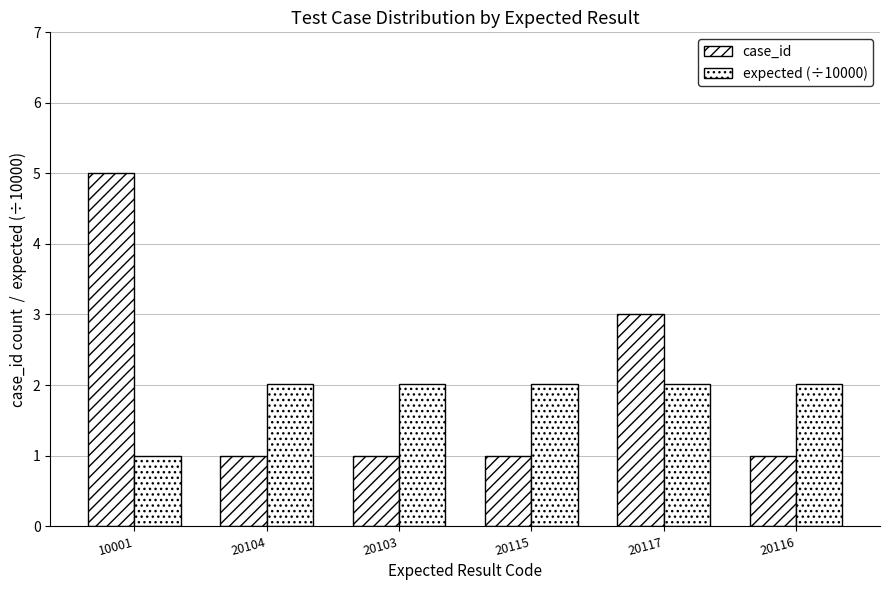

Rank the categories by case_id value from highest to lowest.

10001, 20117, 20104, 20103, 20115, 20116